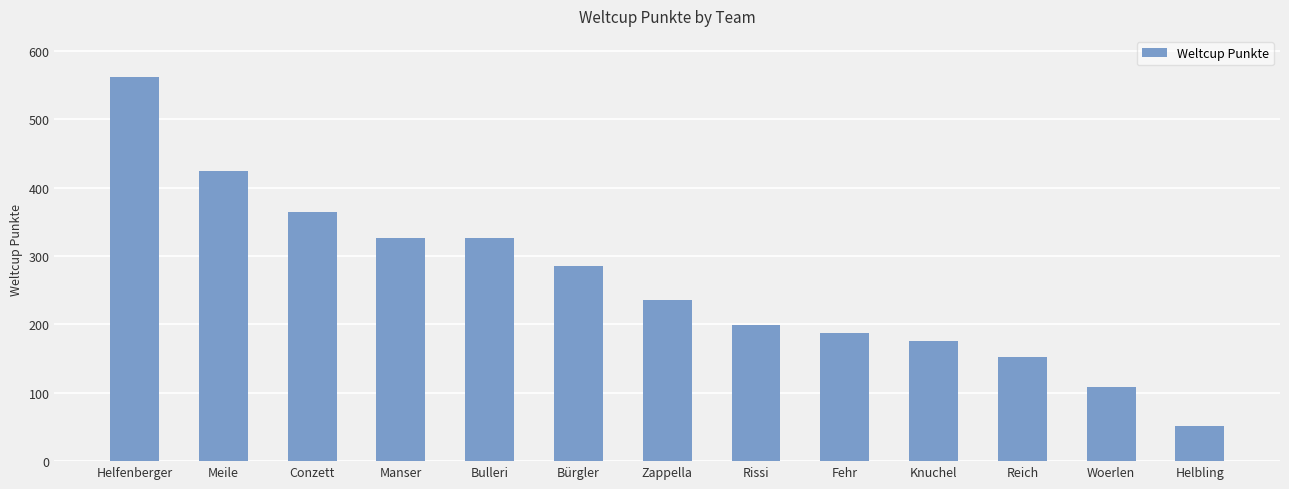

What is the difference between the maximum and minimum values?

511